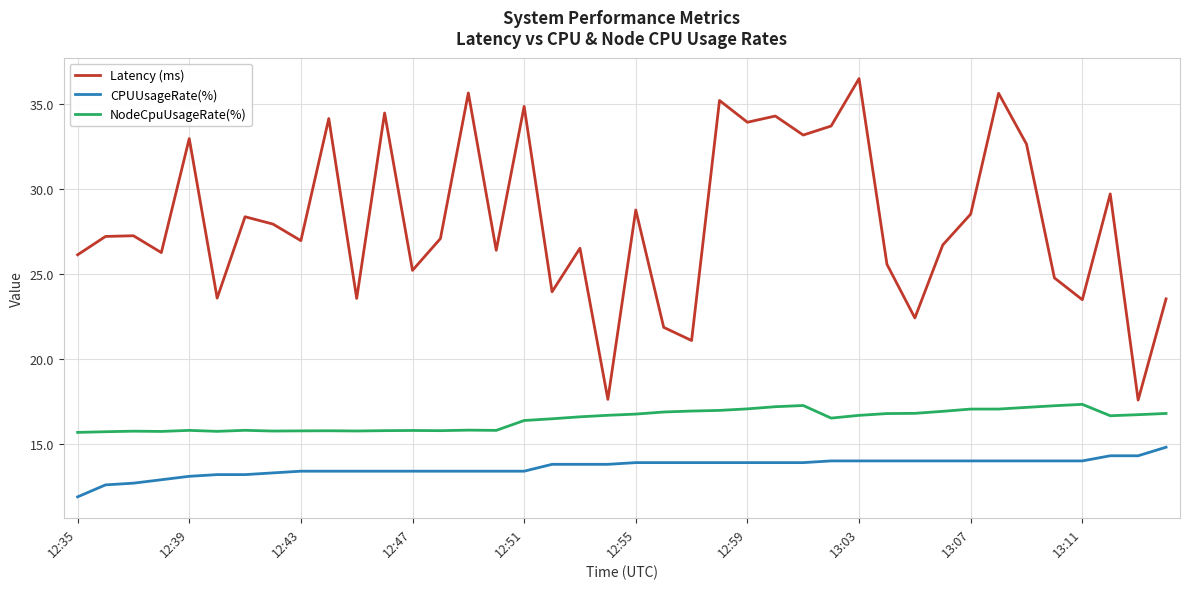

What is the minimum value shown in the chart?

11.9